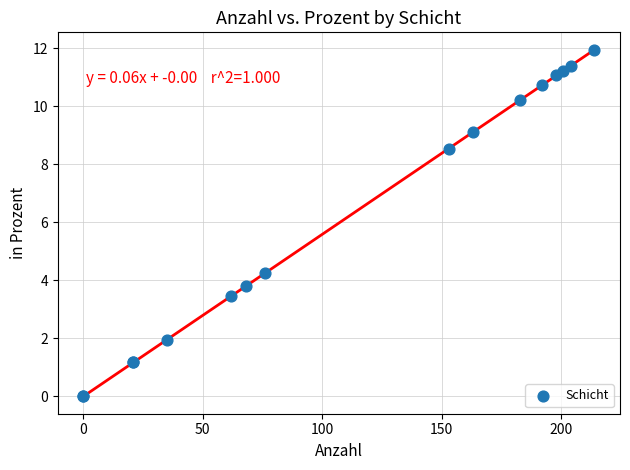

What Y value in the scatter plot is closest to 5?

4.2